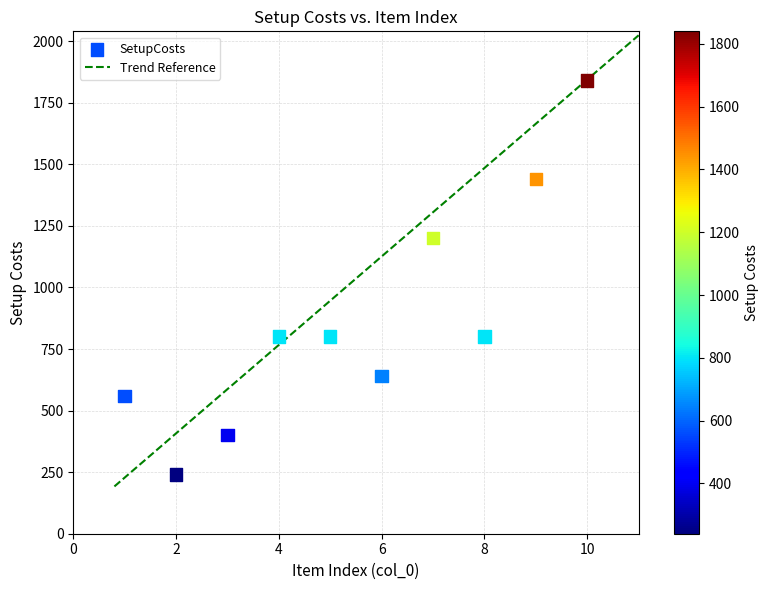

What is the average Y value?

872